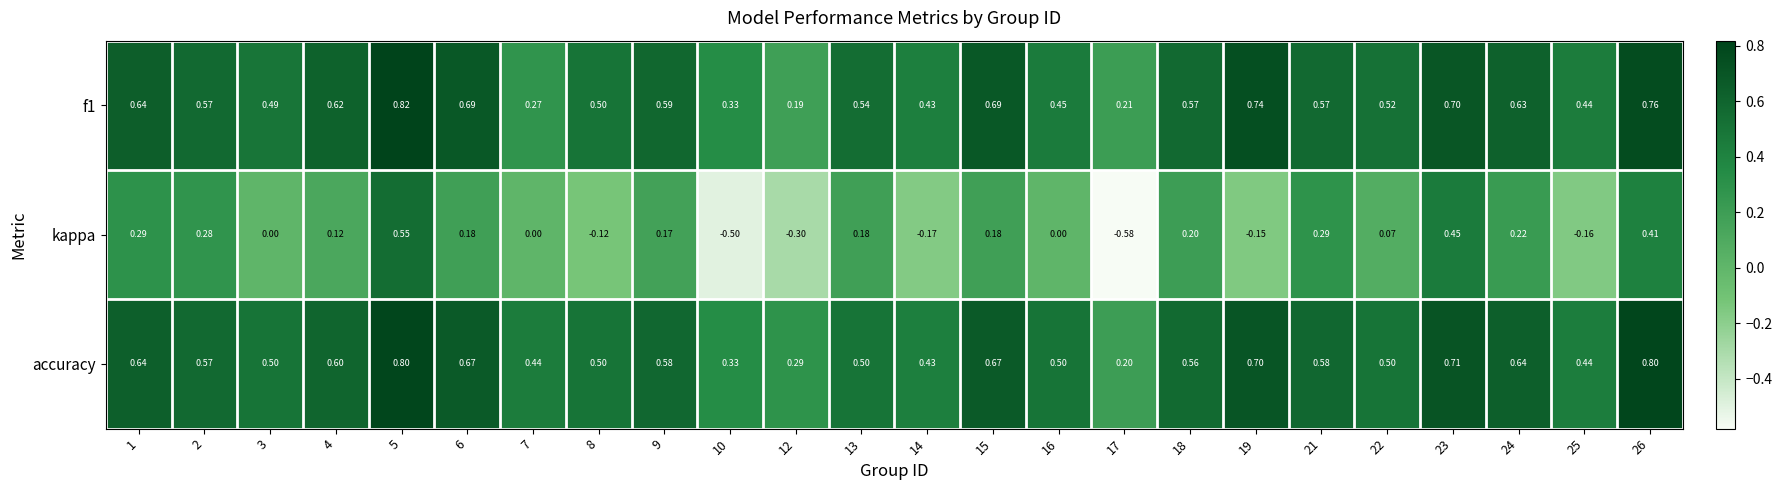

Between 8 and 24, which series saw the biggest shift?

kappa